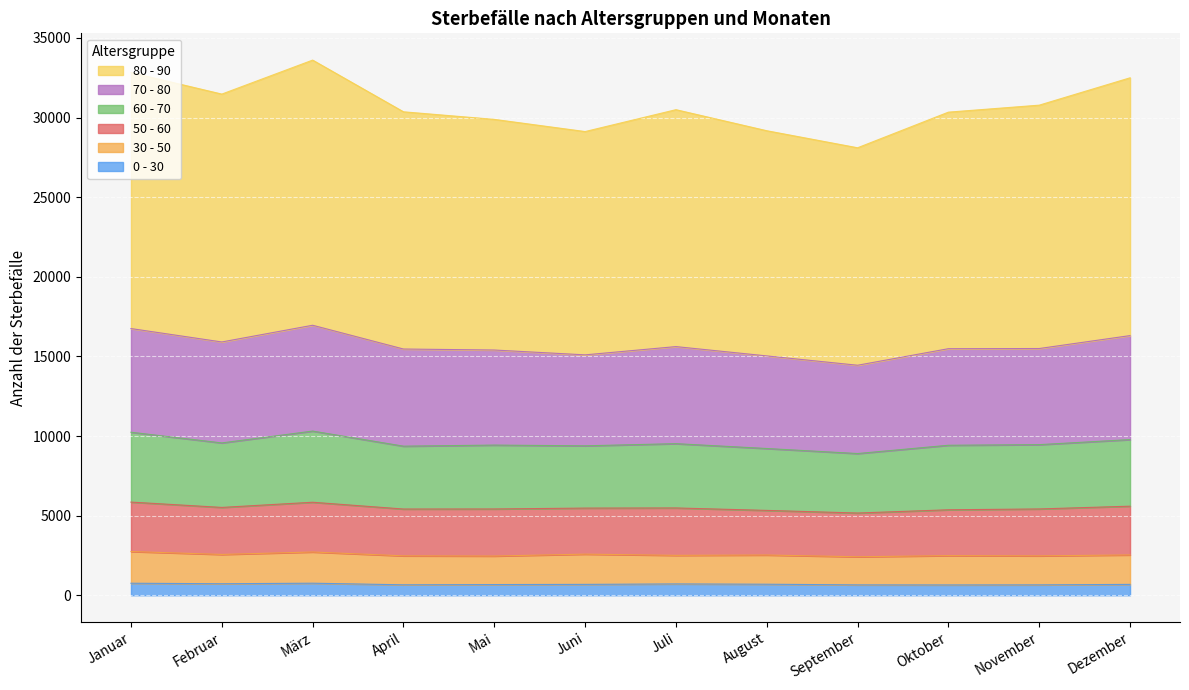

In 0 - 30, how many points are higher than both neighbors (excluding endpoints)?

2